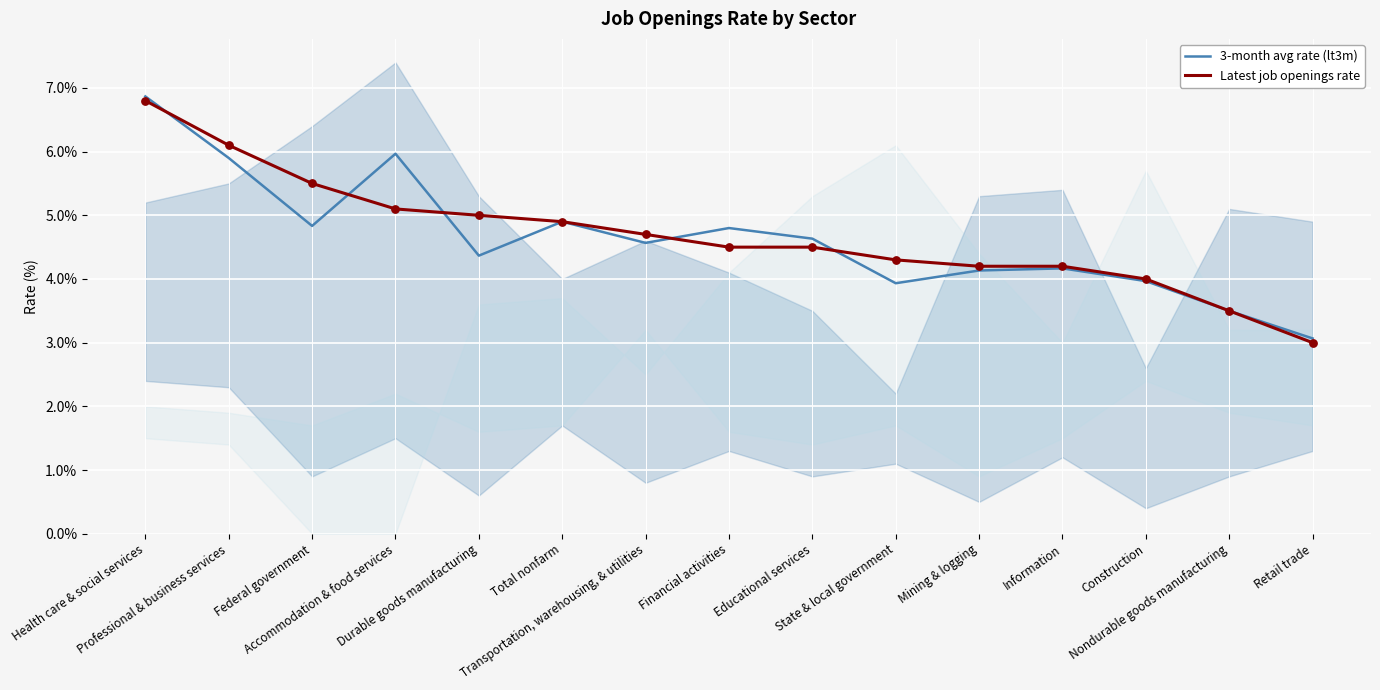

Which series reaches the minimum Y coordinate?

Latest job openings rate